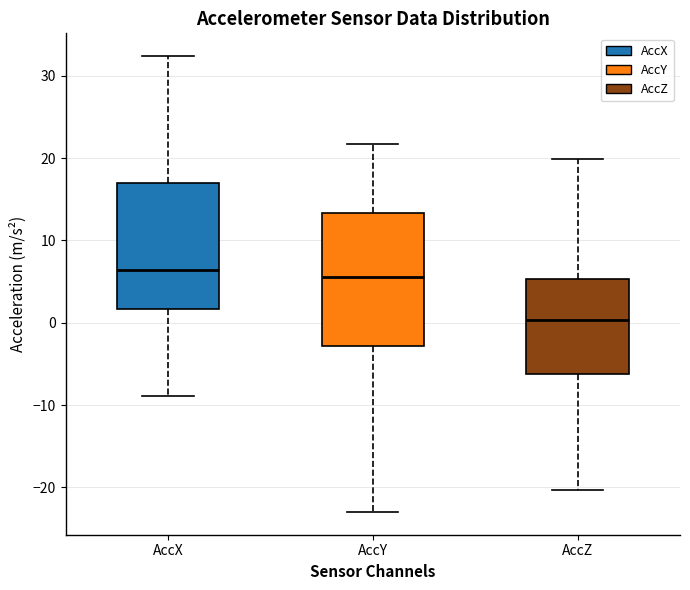

Reading left to right, transcribe this box plot: for each box, give where its median line is, the range the box spans, and where its two whiskers end, as read against the y-axis. The values are not printed on the chart, so give them approximately, as read against the axis.

AccX: median 6, box 2 to 17, whiskers -9 to 32
AccY: median 6, box -3 to 13, whiskers -23 to 22
AccZ: median 0, box -6 to 5, whiskers -20 to 20